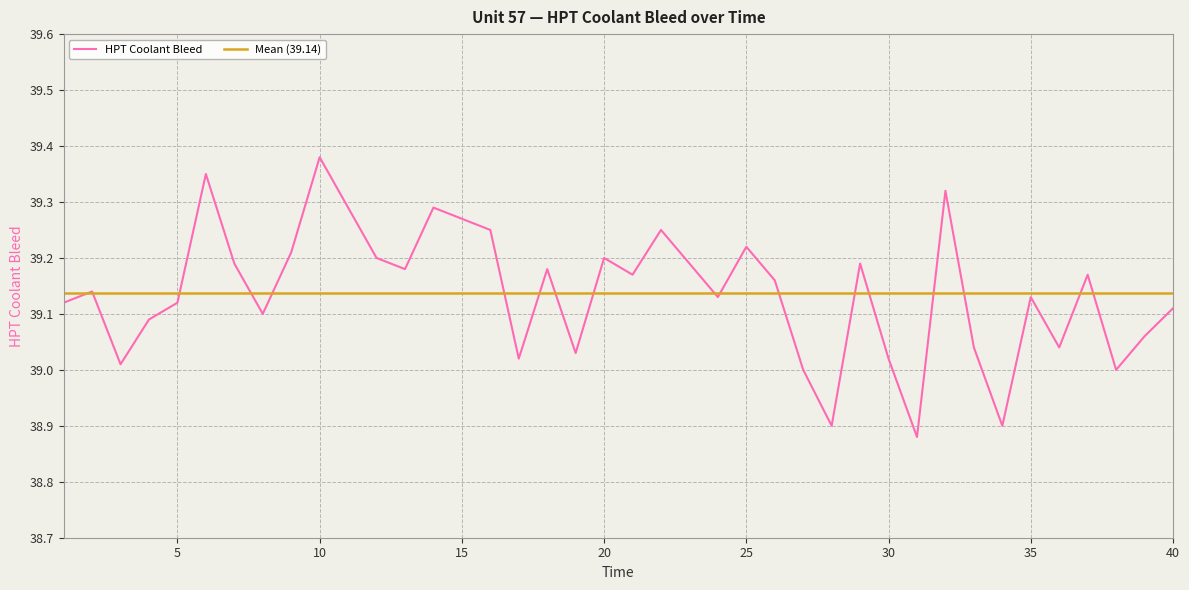

What is the difference between the maximum and minimum values?

0.5